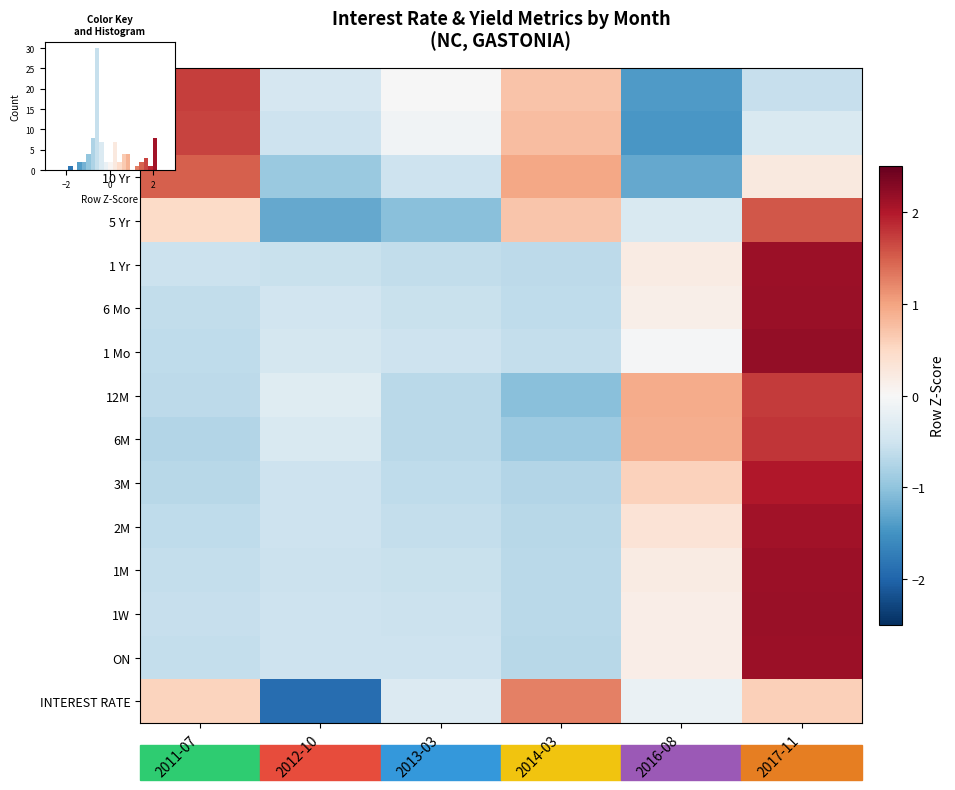

Is the value of 3M at 2012-10 greater than the value of 5 Yr at 2017-11?

No